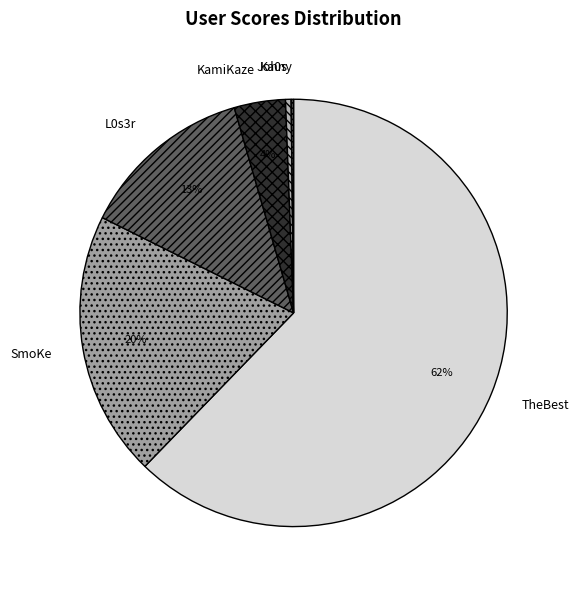

To the nearest percent, what is the difference between the Ka0s and SmoKe slice percentages?

20%